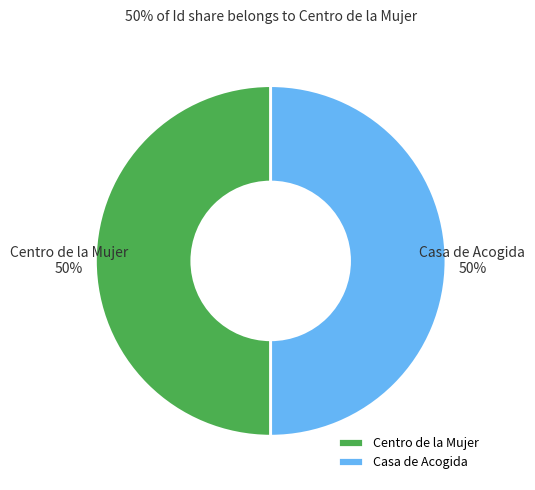

To the nearest percent, what portion does Centro de la Mujer represent?

50%